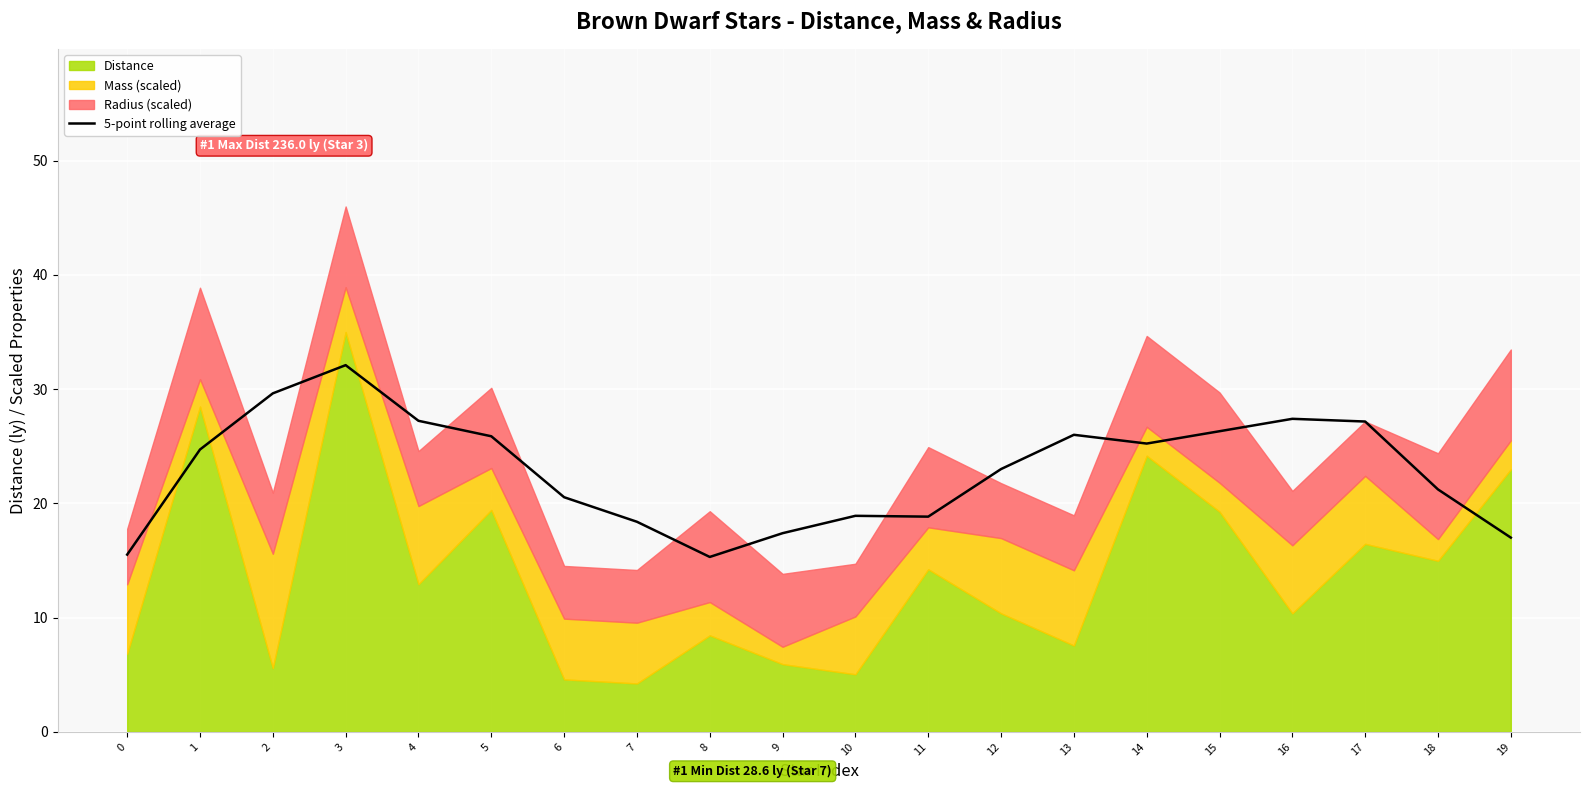

The 5-point rolling average series shows 26.3 at 15. True or false?

True